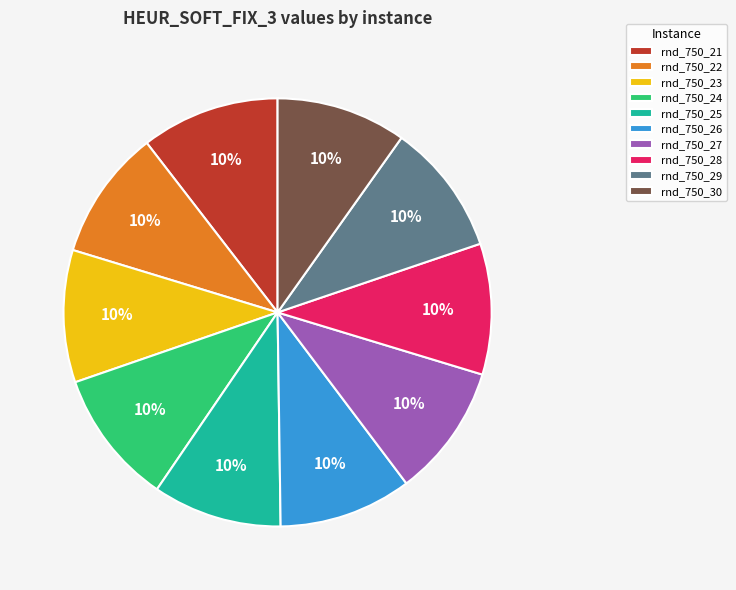

What percentage is the rnd_750_21 slice, to the nearest percent?

10%